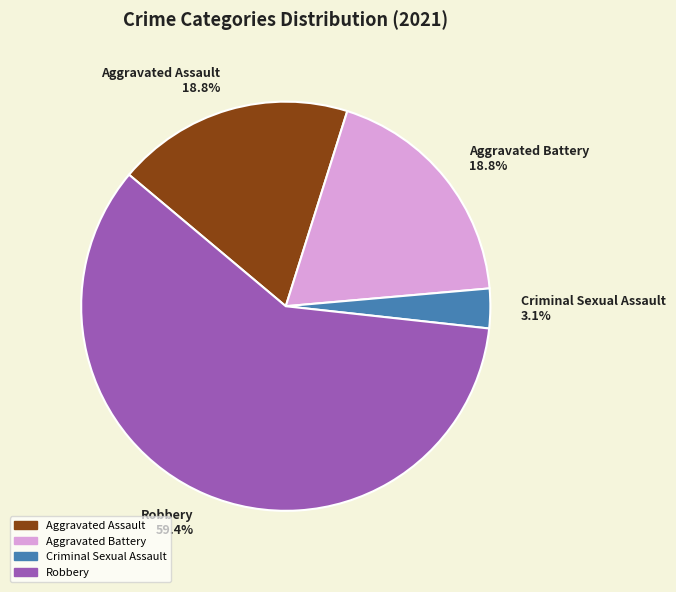

Is there any slice that represents more than half of the pie?

Yes